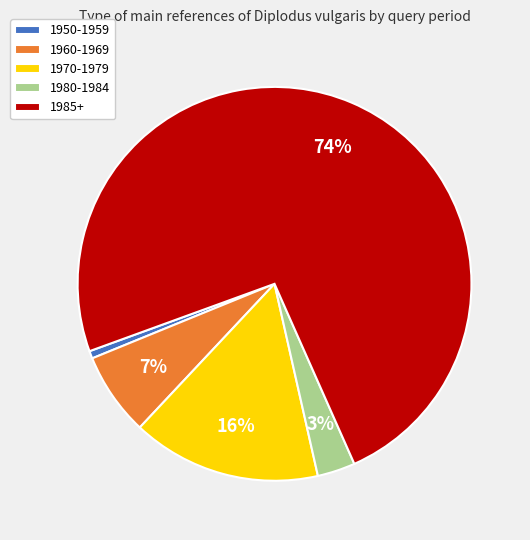

How many slices are in this pie chart?

5